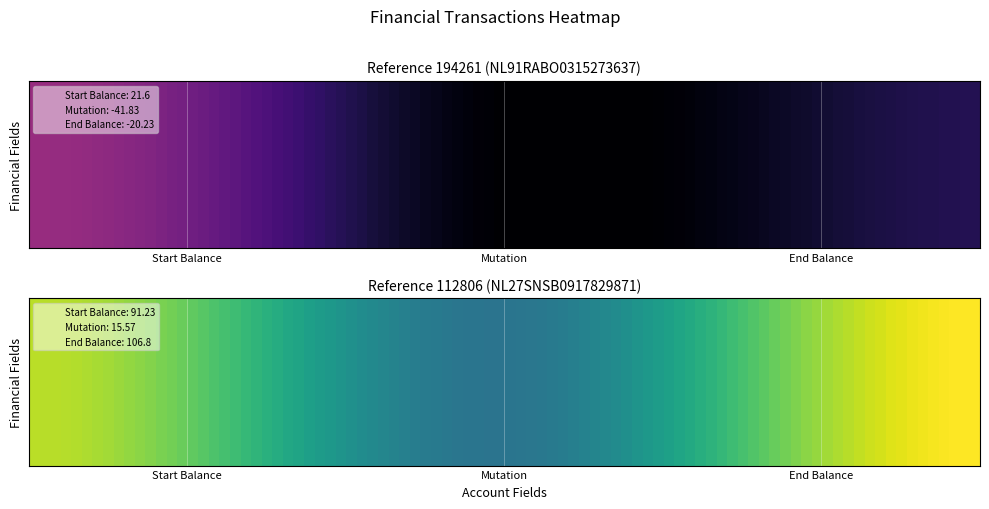

At which label does 194261 first exceed -20?

Start Balance